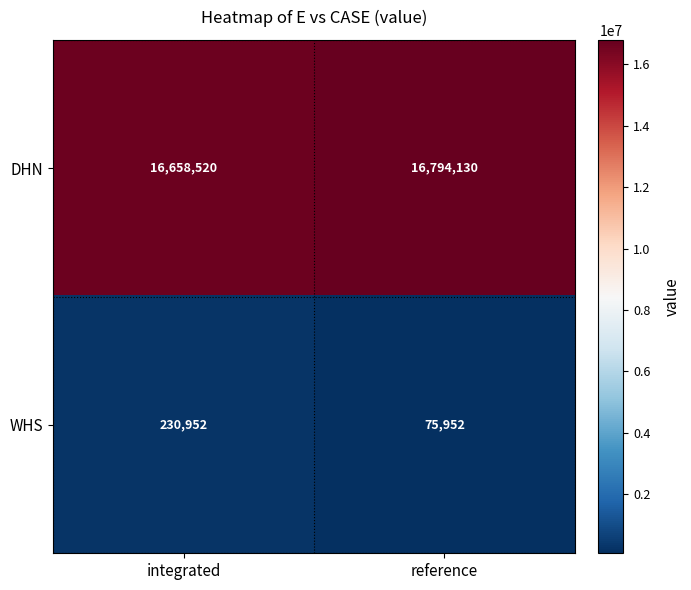

Between integrated and reference, which series saw the biggest shift?

WHS